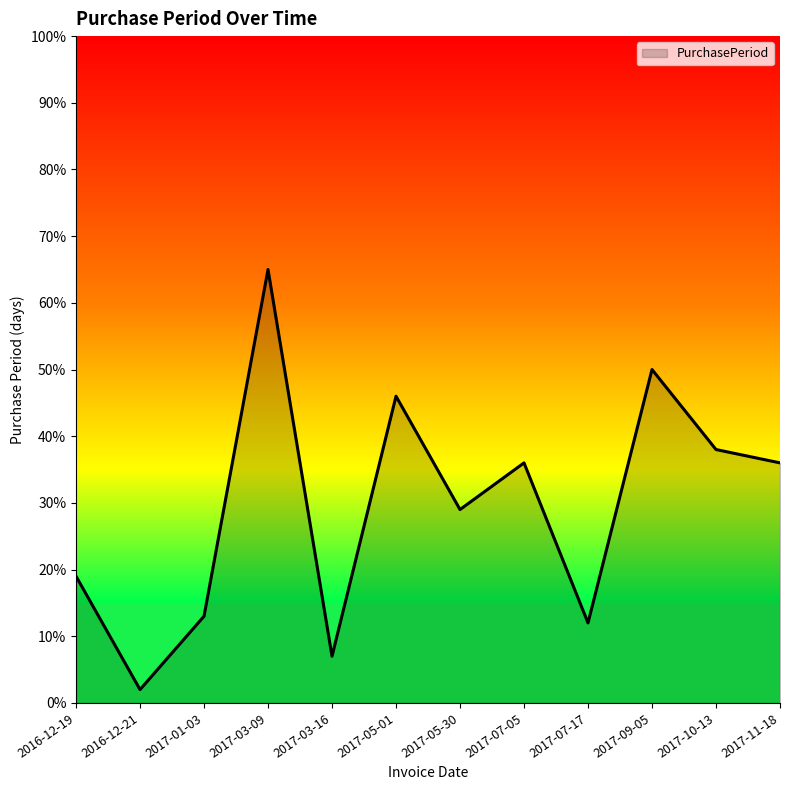

What is the difference between the maximum and minimum values?

63